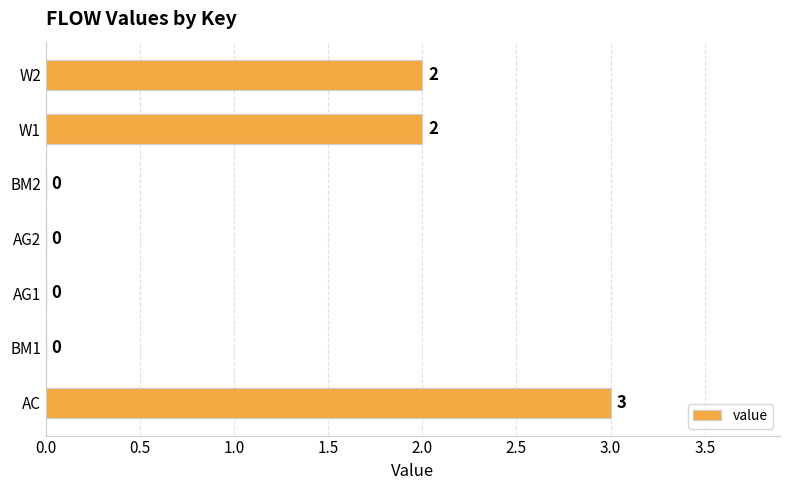

What is the sum of the values at W1 and AC?

5